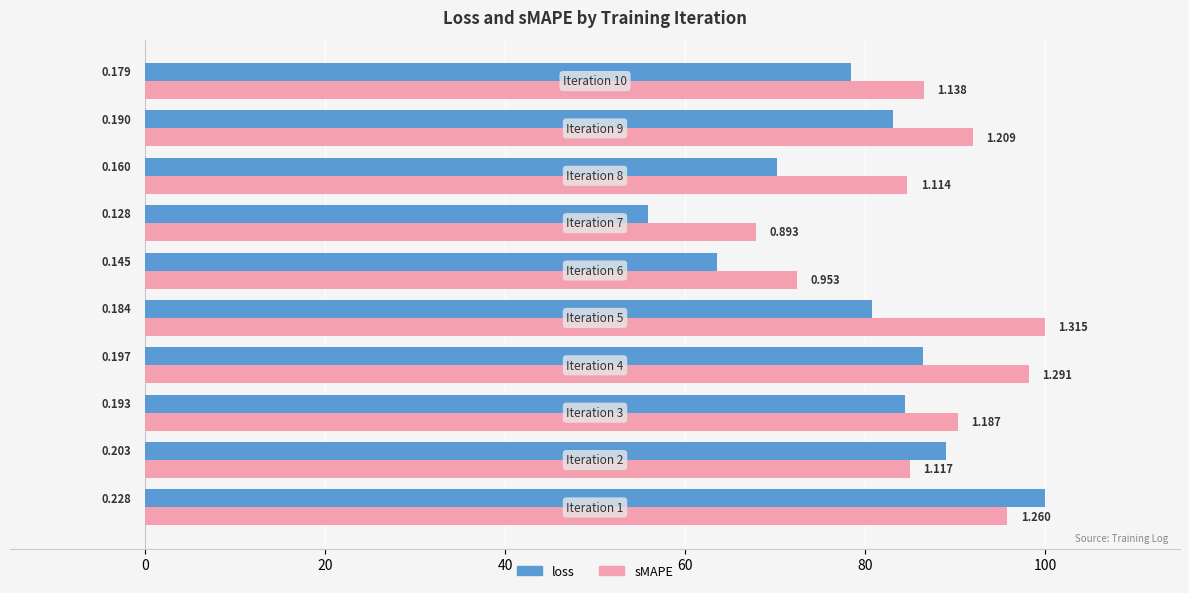

What are all the series names shown in the legend?

loss, sMAPE